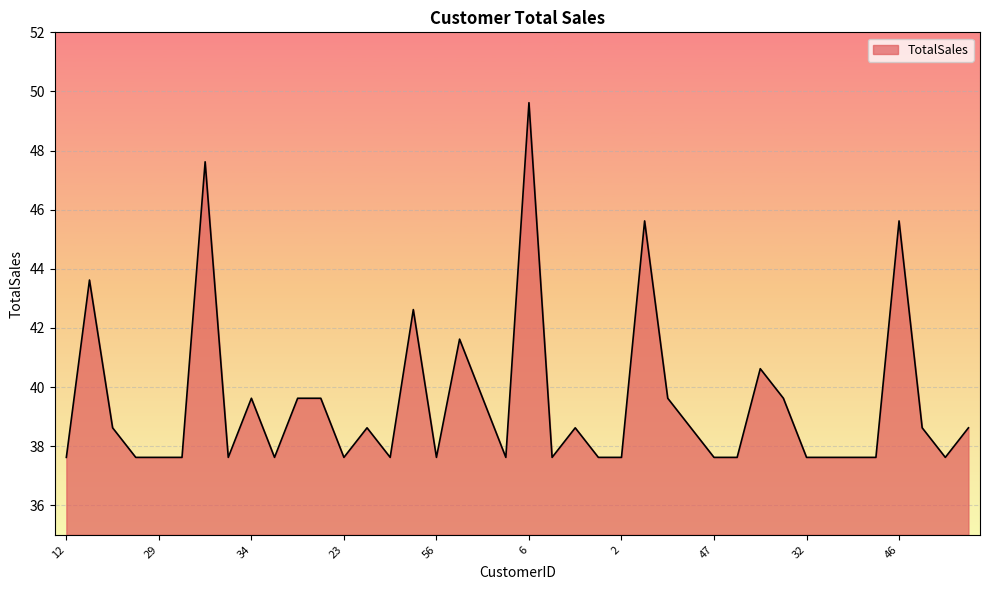

What is the difference between the maximum and minimum values?

12.0